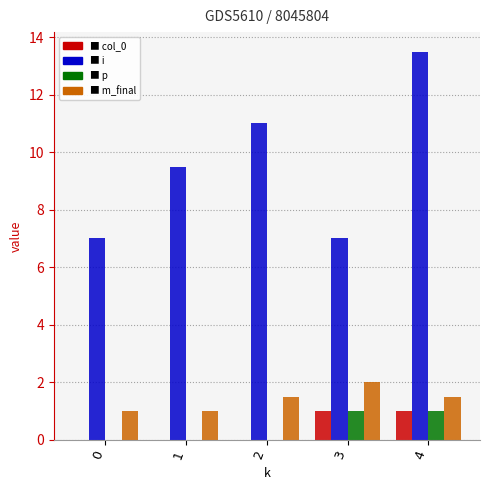

Which category has the highest value across all series?

4